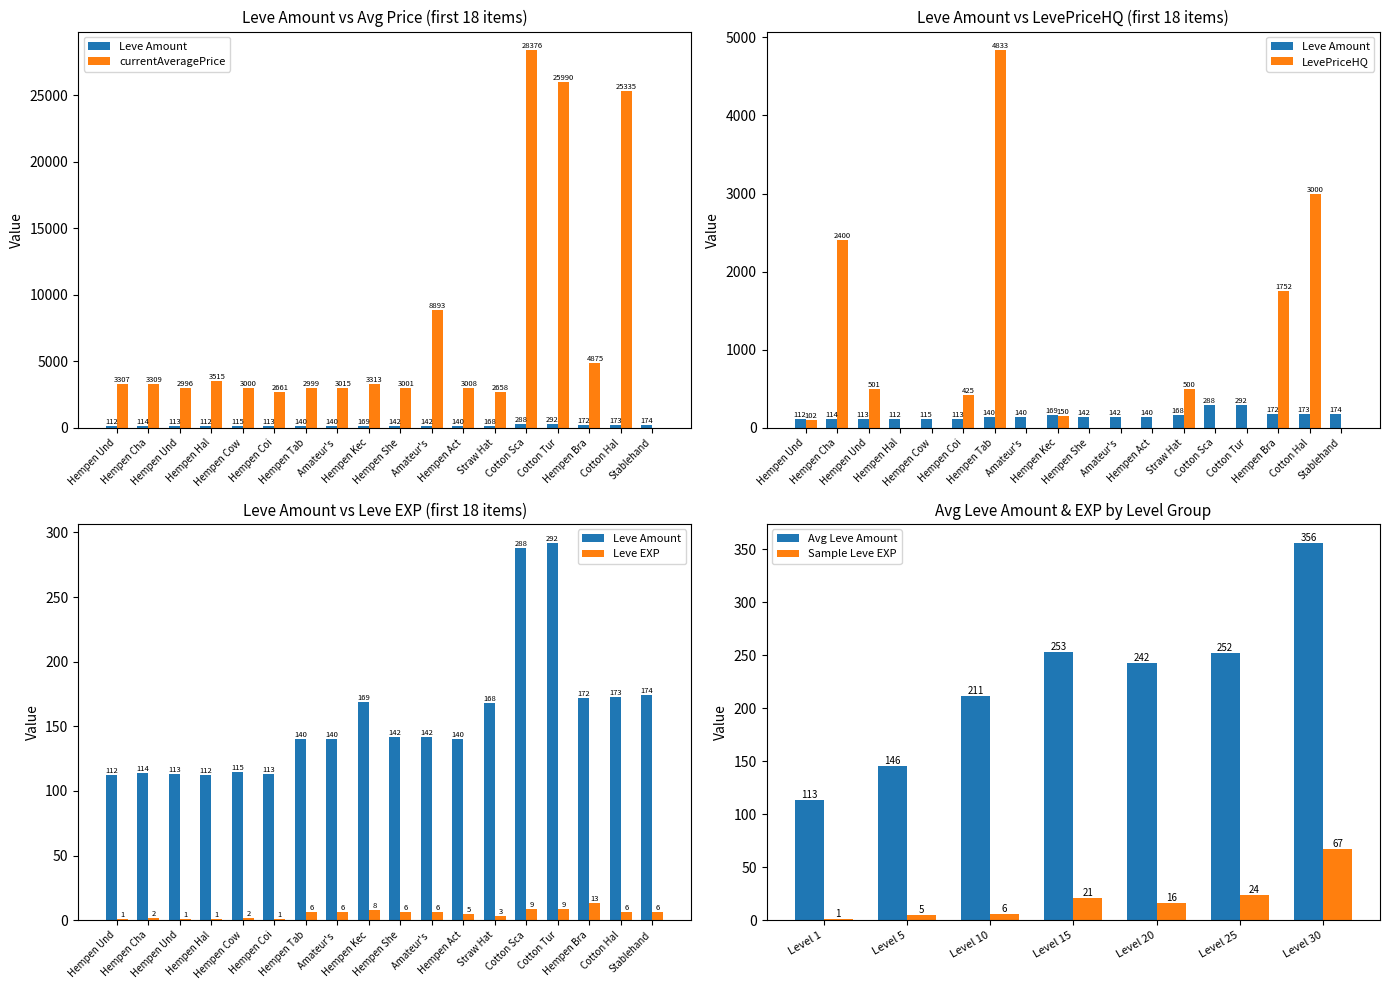

Is the value of Sample Leve EXP at Level 20 greater than the value of Avg Leve Amount at Level 15?

No